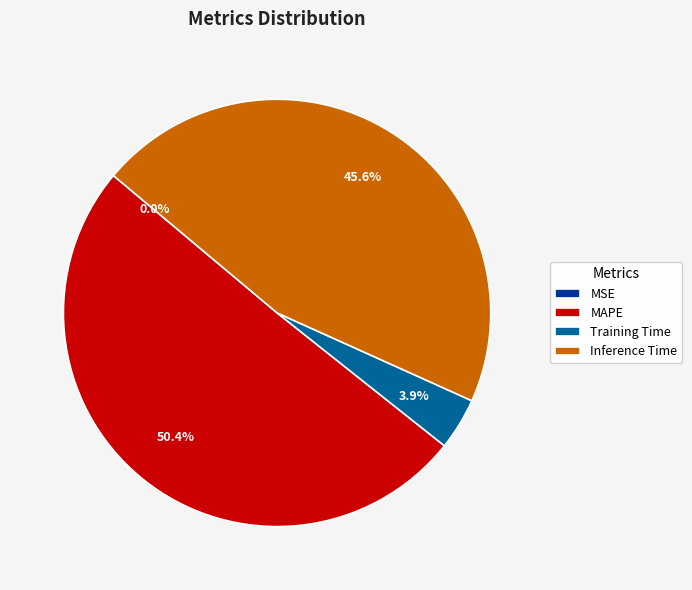

The MAPE slice represents 50% of the pie. True or false?

True